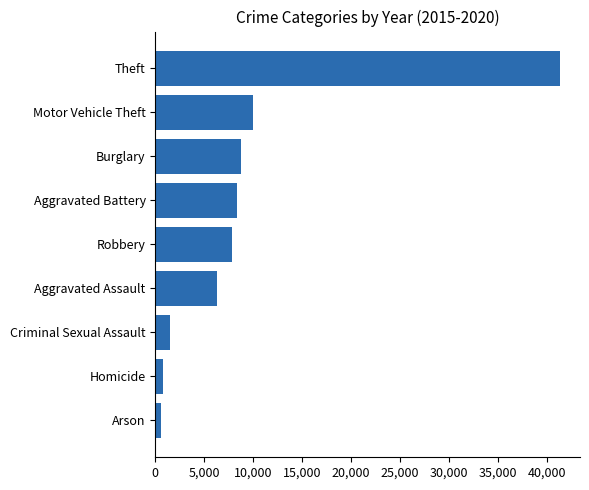

What is the maximum value shown in the chart?

41324